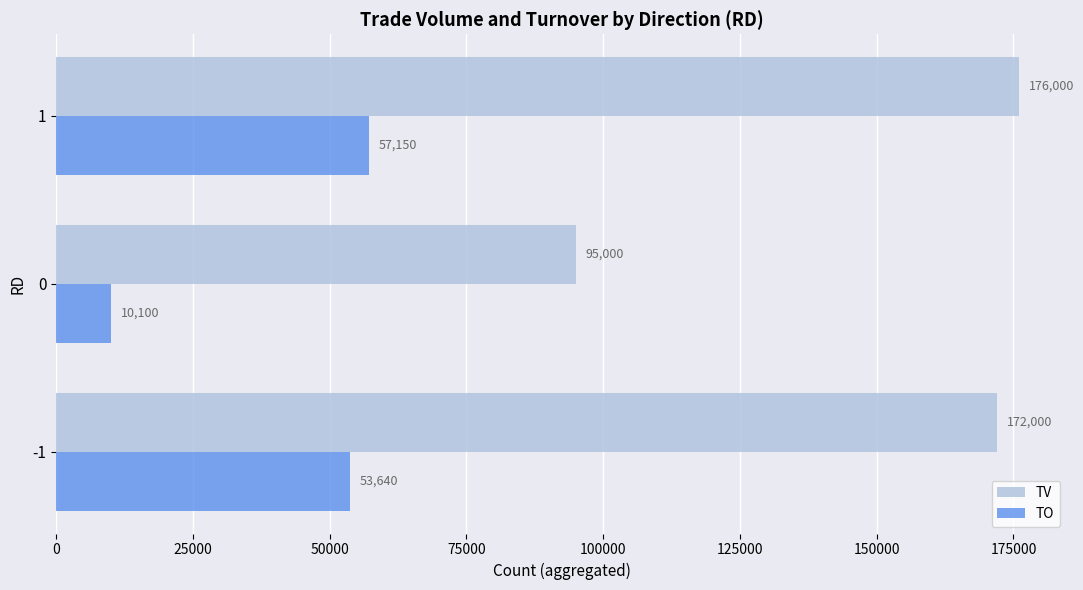

At -1, list the series in order from largest to smallest.

TV, TO